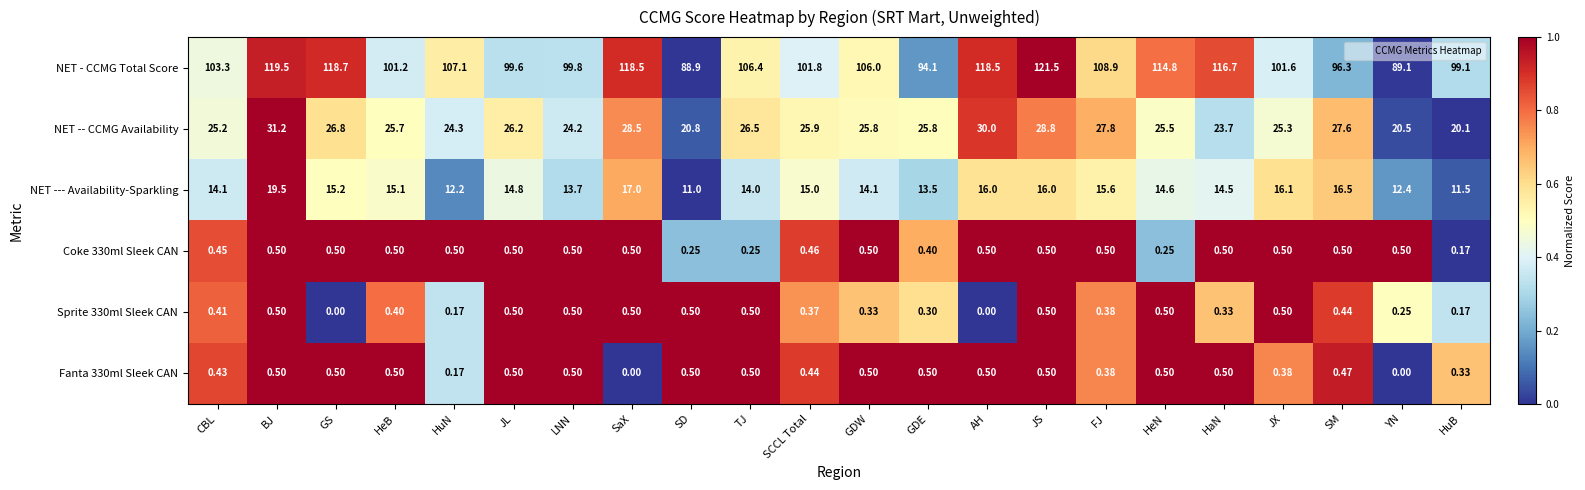

At which category is the sum across all series the highest?

BJ